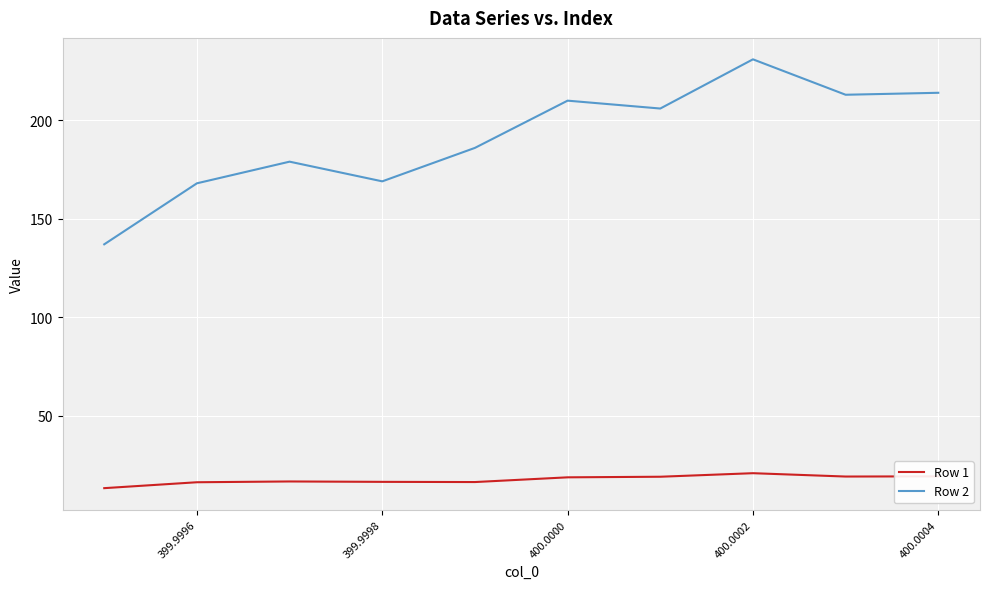

Which series has the largest range (max minus min)?

Row 2